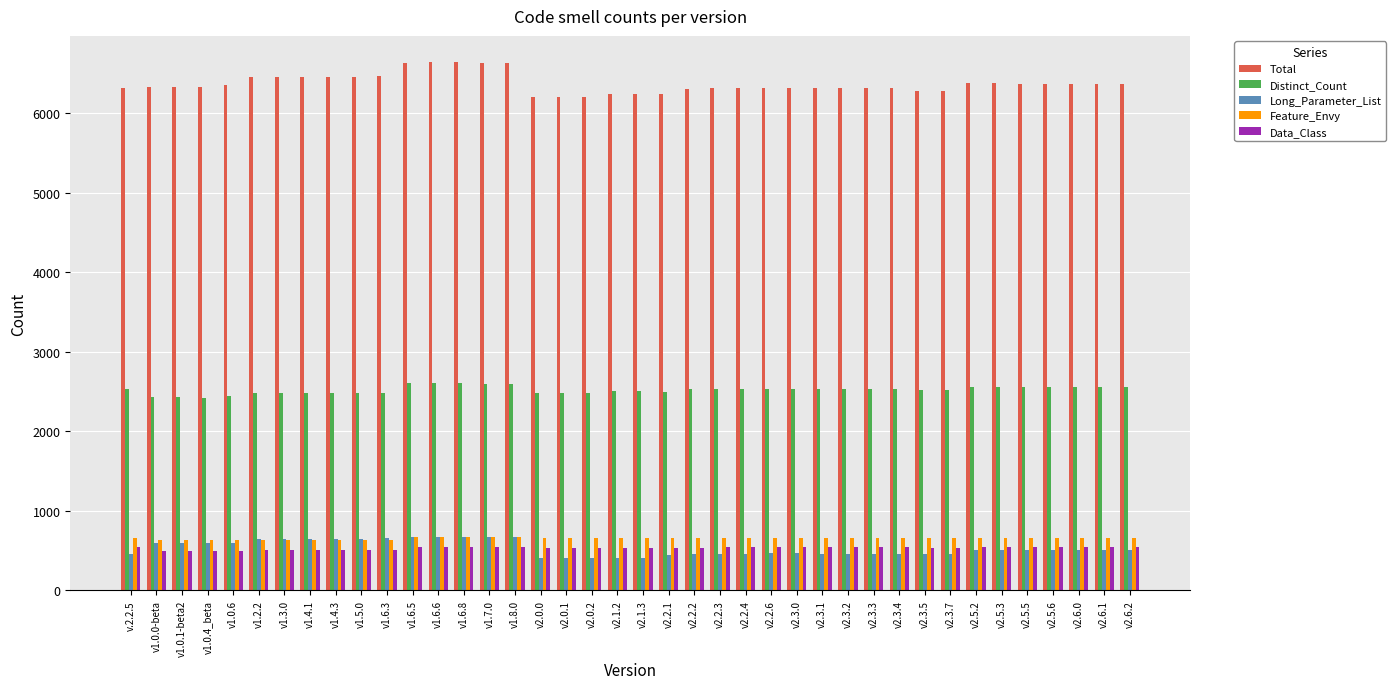

What is the label of the 15th bar from the left?

v1.7.0